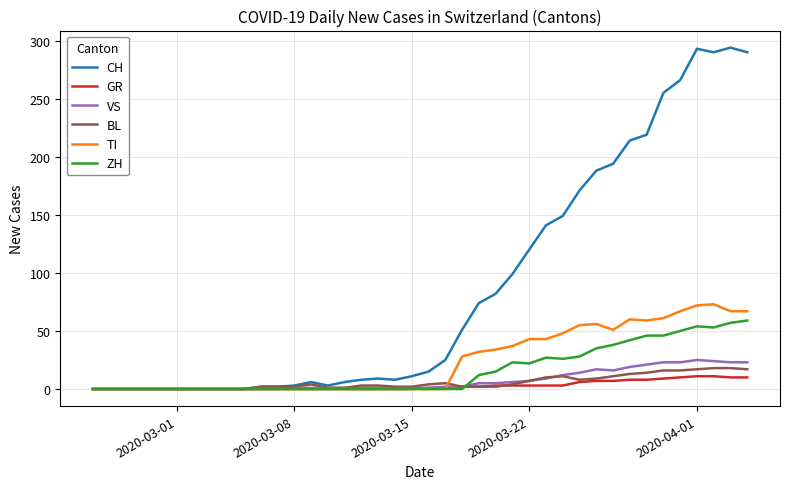

Which series has the largest total across all categories?

CH